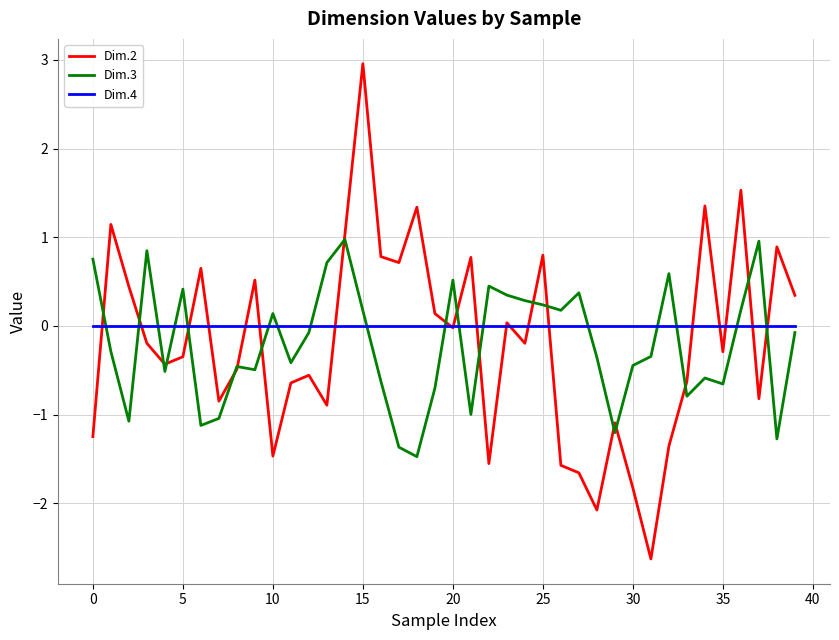

Which series has the largest range (max minus min)?

Dim.2